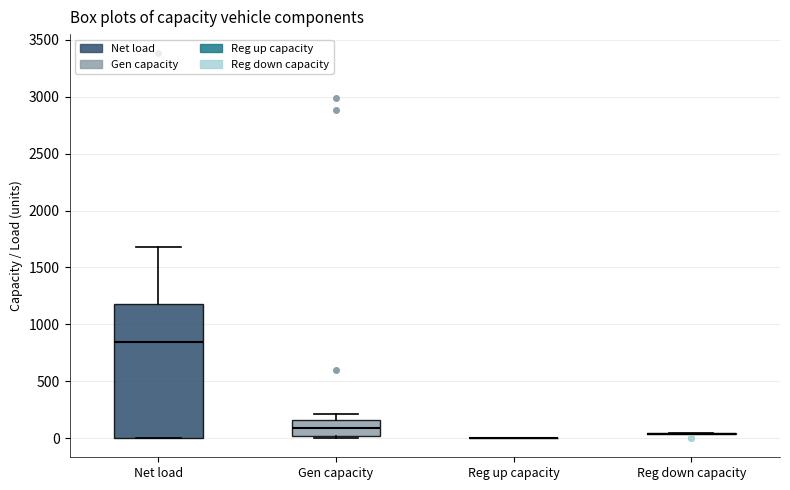

Where is the lower edge of the box for Gen capacity on the y-axis? The values are not printed on the chart, so give them approximately, as read against the axis.

0